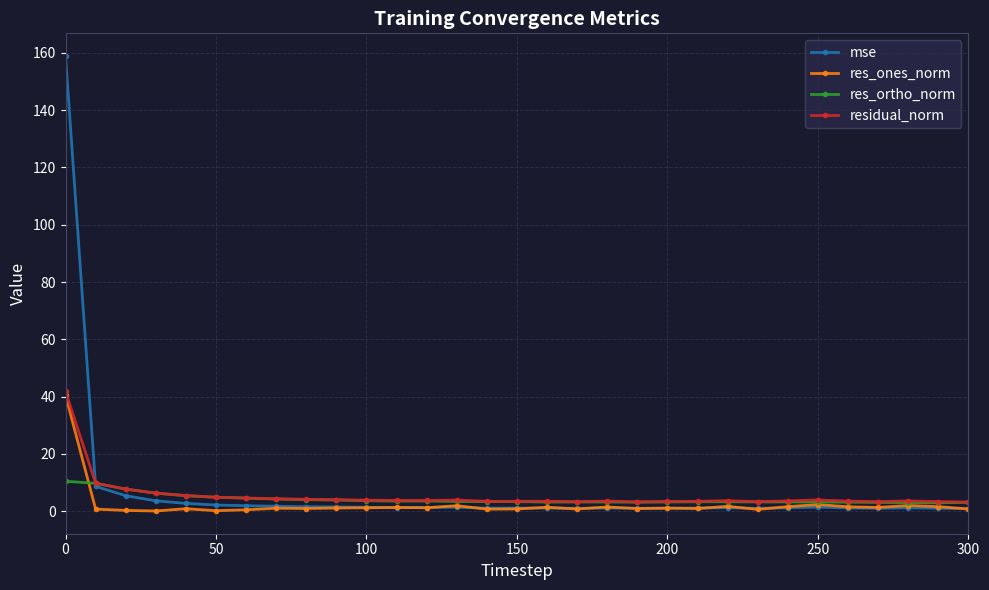

What is the difference between the maximum and minimum values in the res_ortho_norm series?

7.5